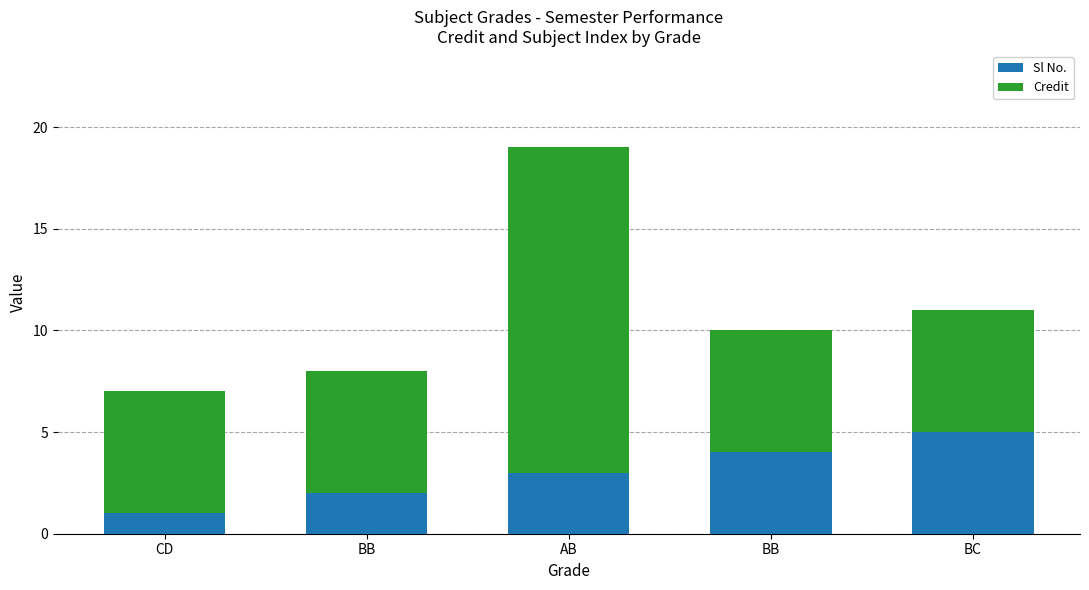

True or false: Sl No. has a value of 6 at BB.

False